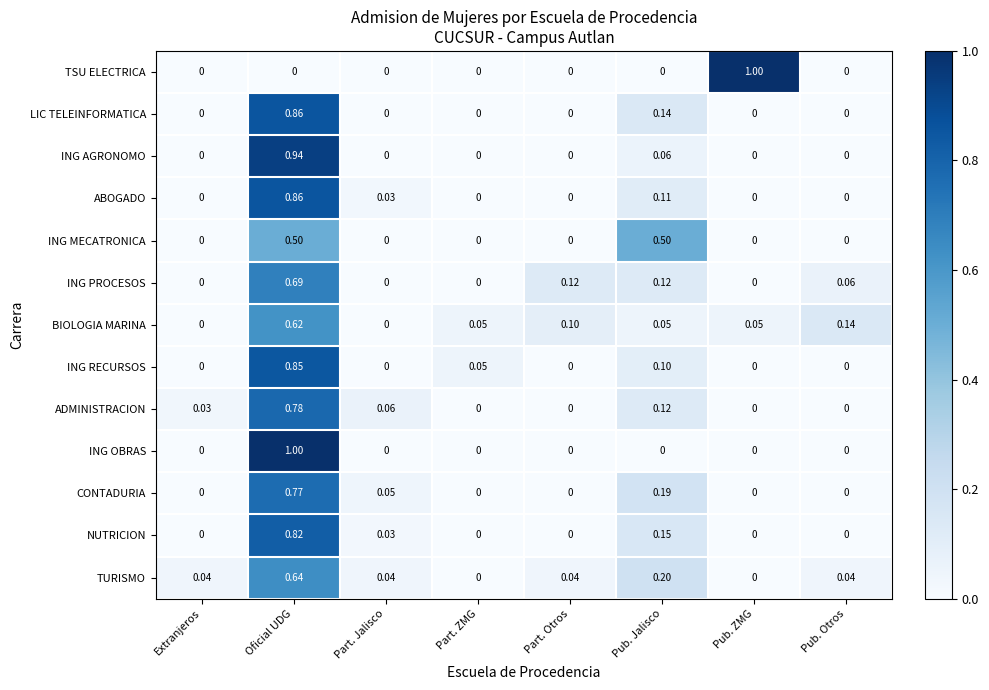

At how many categories does at least one series exceed 0?

8